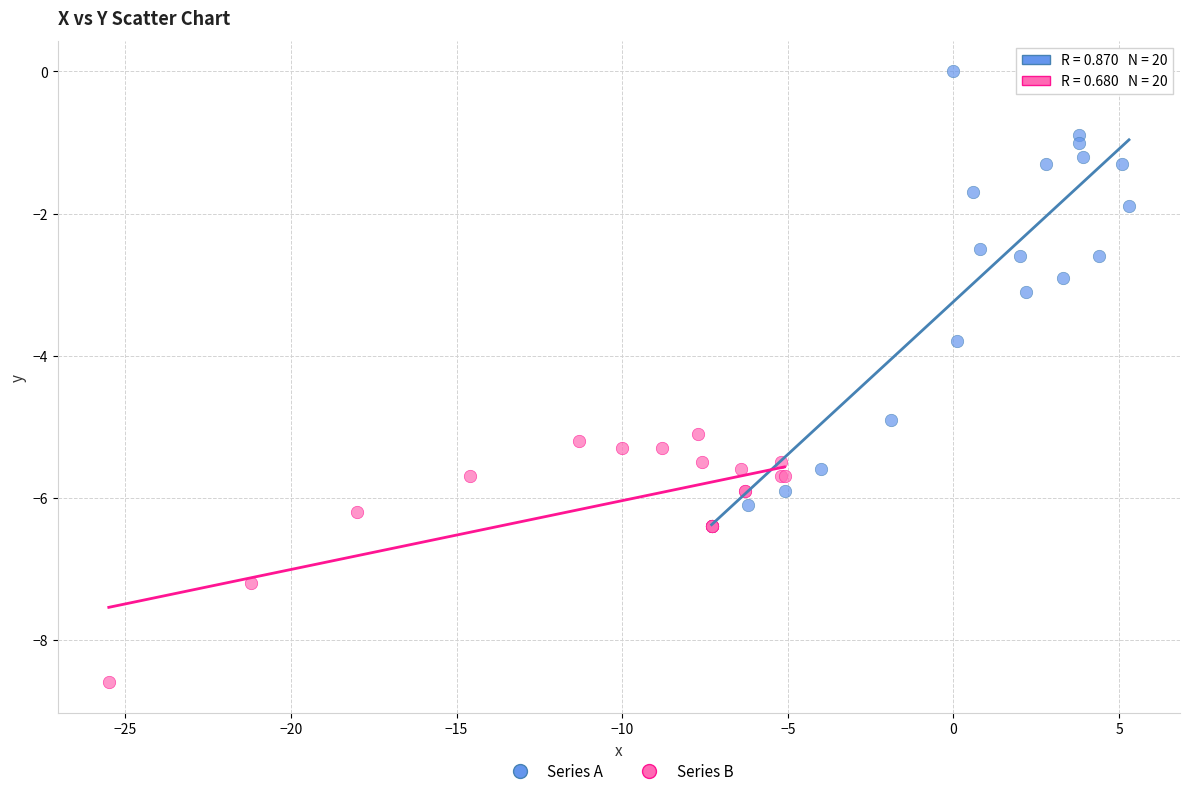

Which series reaches the maximum Y coordinate?

Series A